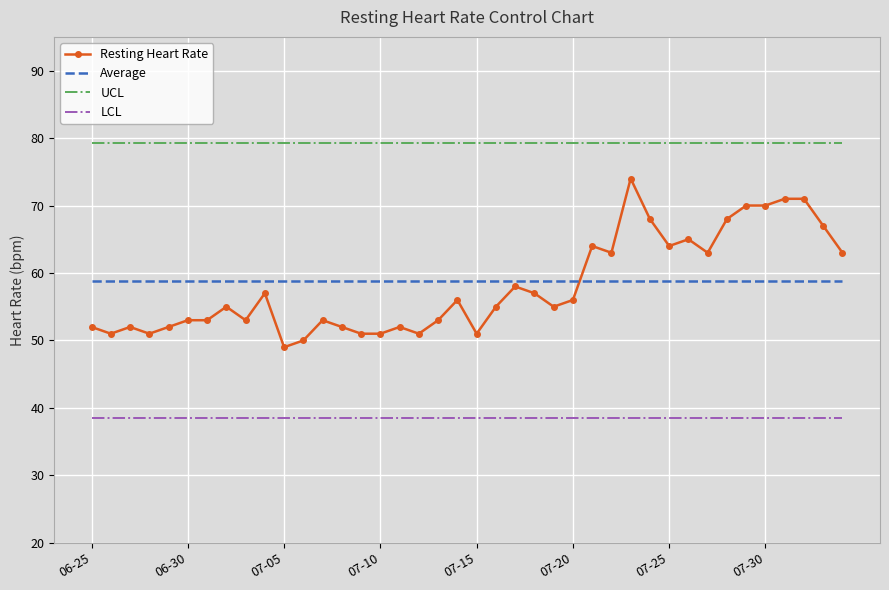

Rank the series by their maximum value, from lowest to highest.

LCL, Average, Resting Heart Rate, UCL